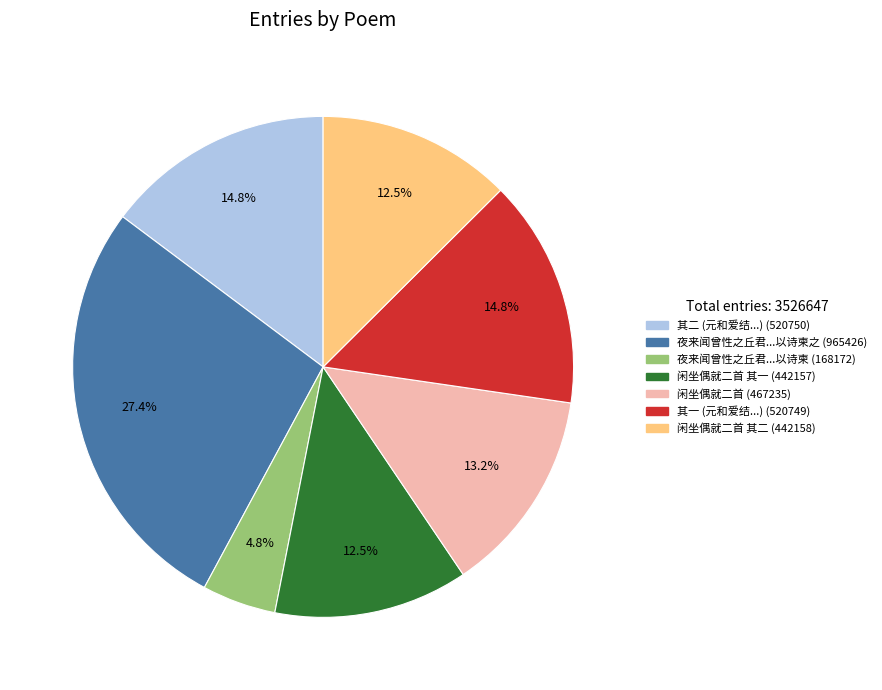

Is there any slice that represents more than half of the pie?

No